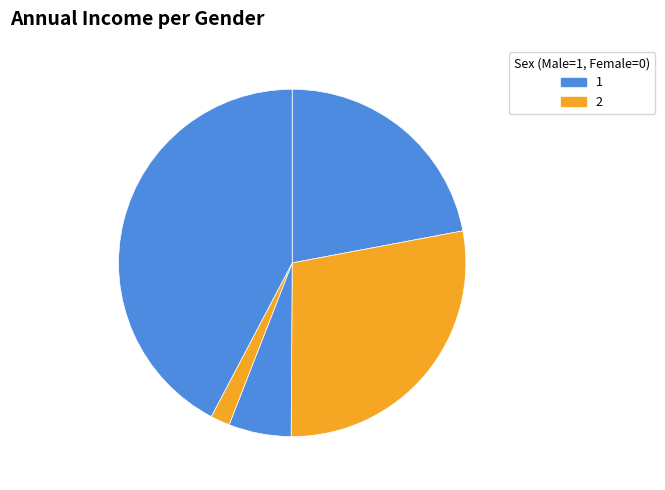

Count the number of slices in the pie.

5